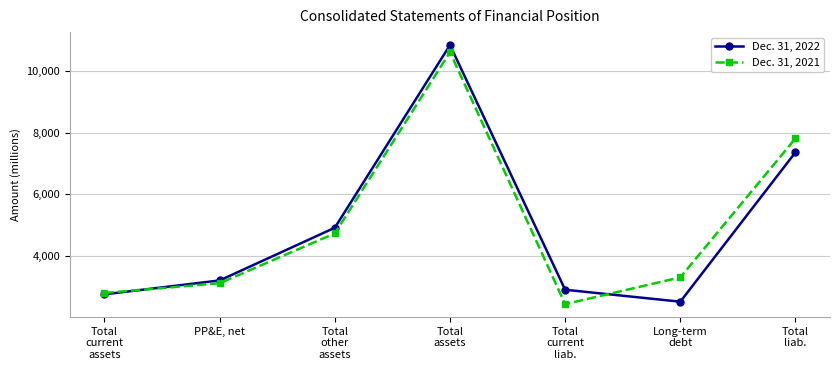

What is the label of the 1st point from the left?

Total
current
assets